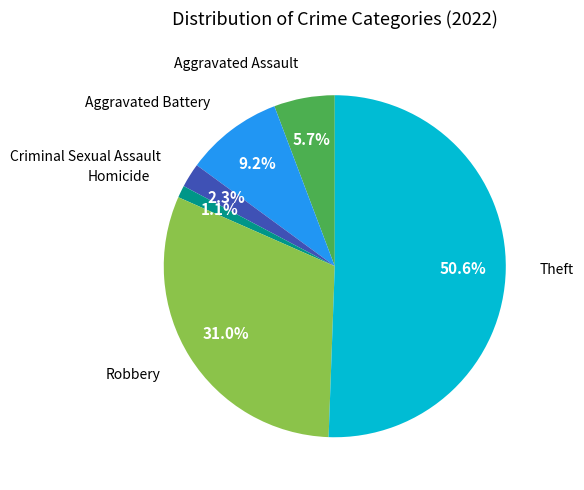

What is the ratio of the value at Robbery to the value at Criminal Sexual Assault?

13.5